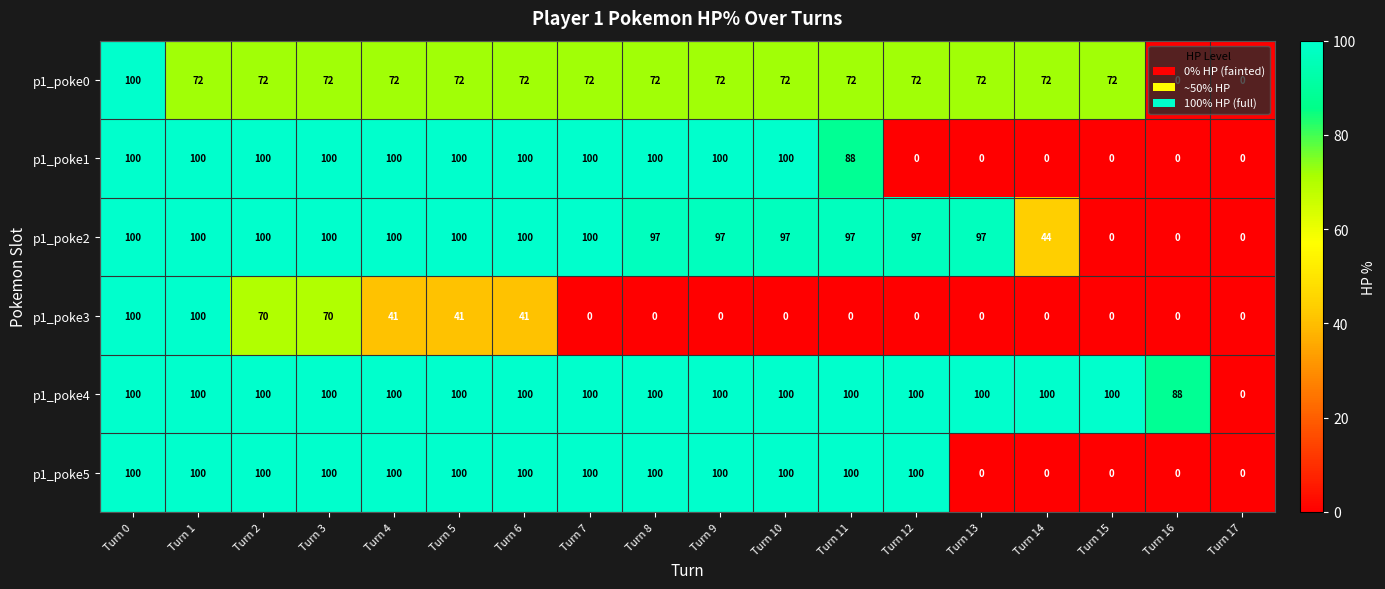

What is the maximum value for p1_poke1?

100